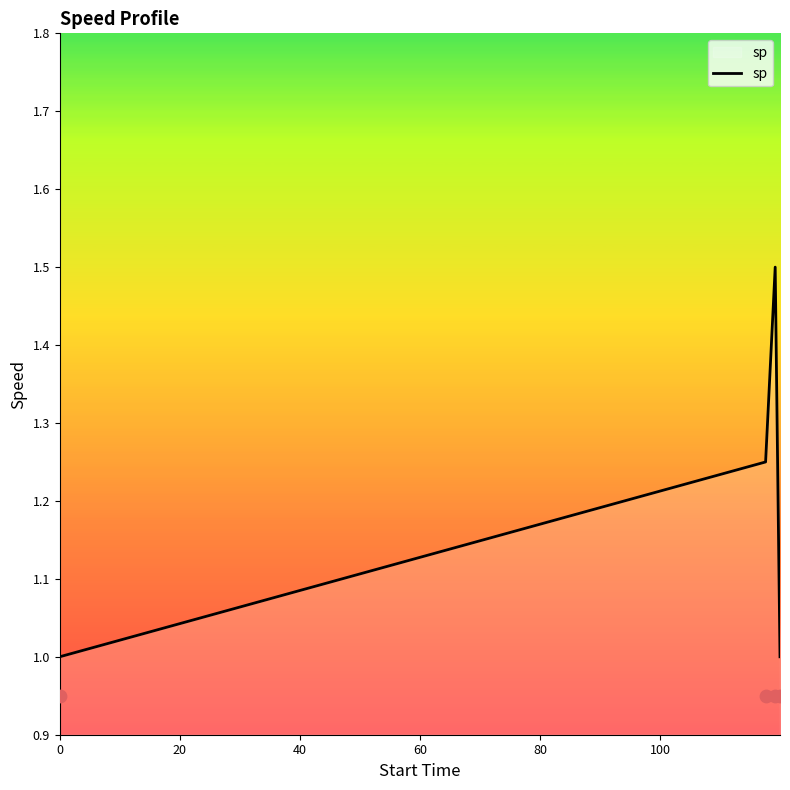

What is the highest value of the sp series?

1.5